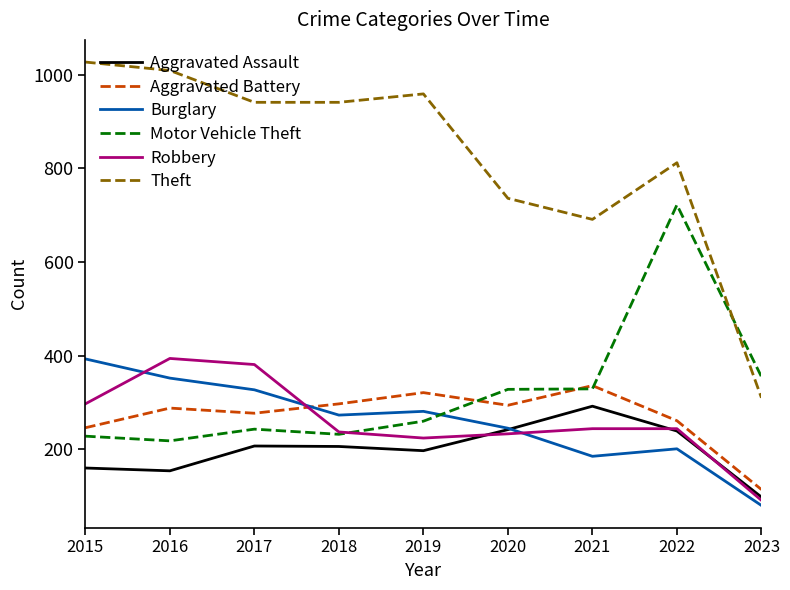

True or false: Aggravated Assault has more than 2 points higher than both neighbors.

False